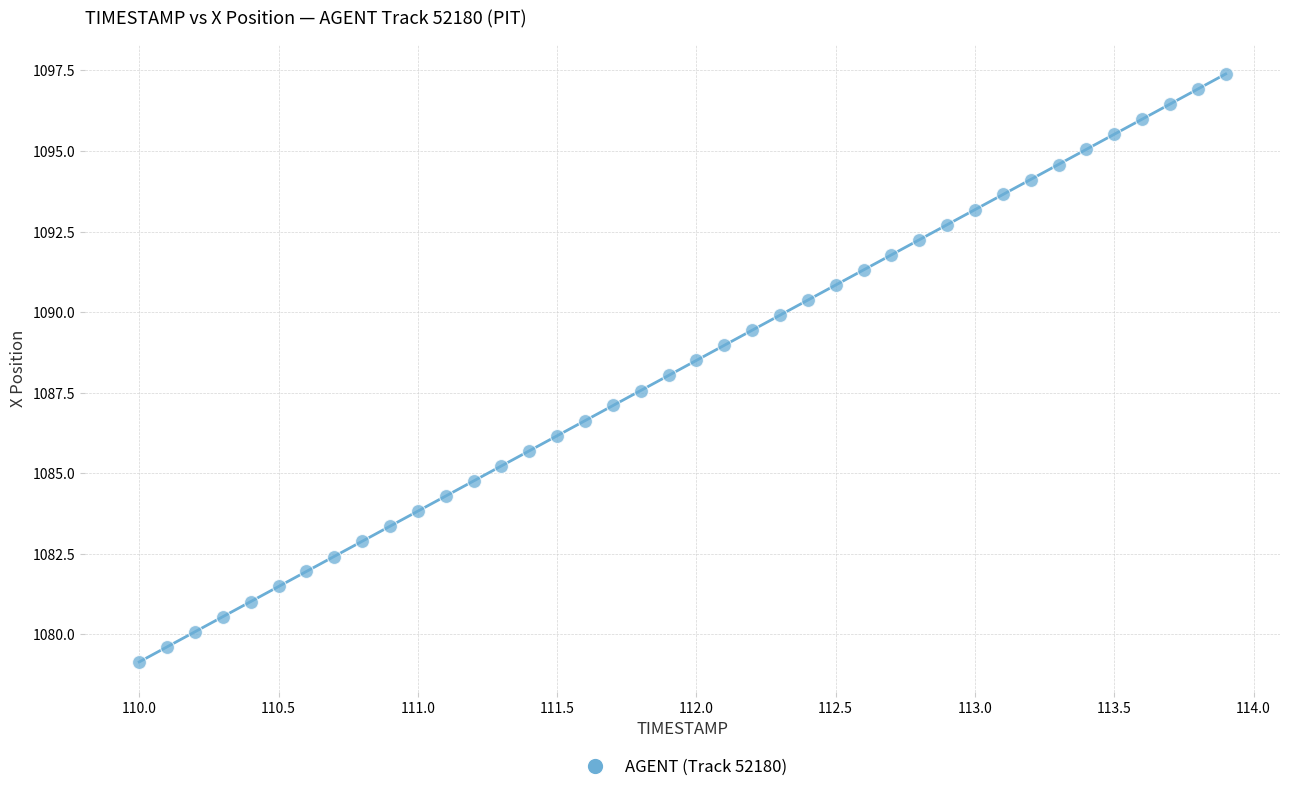

What is the range of X values (max minus min)?

3.9